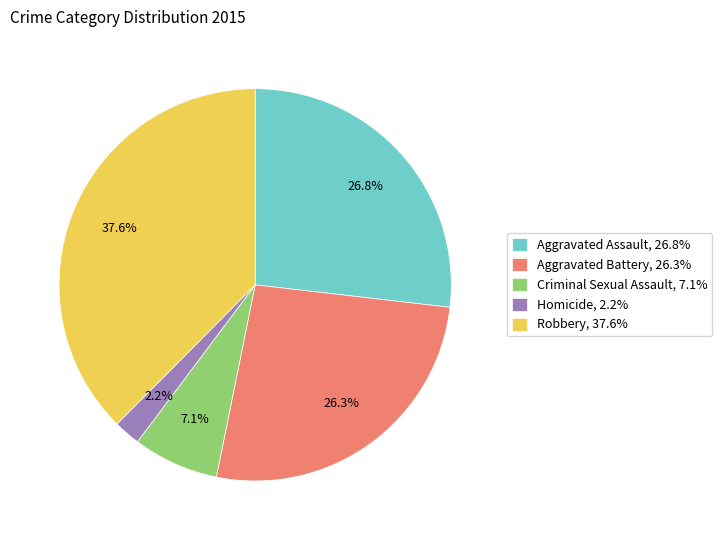

How many slices are in this pie chart?

5